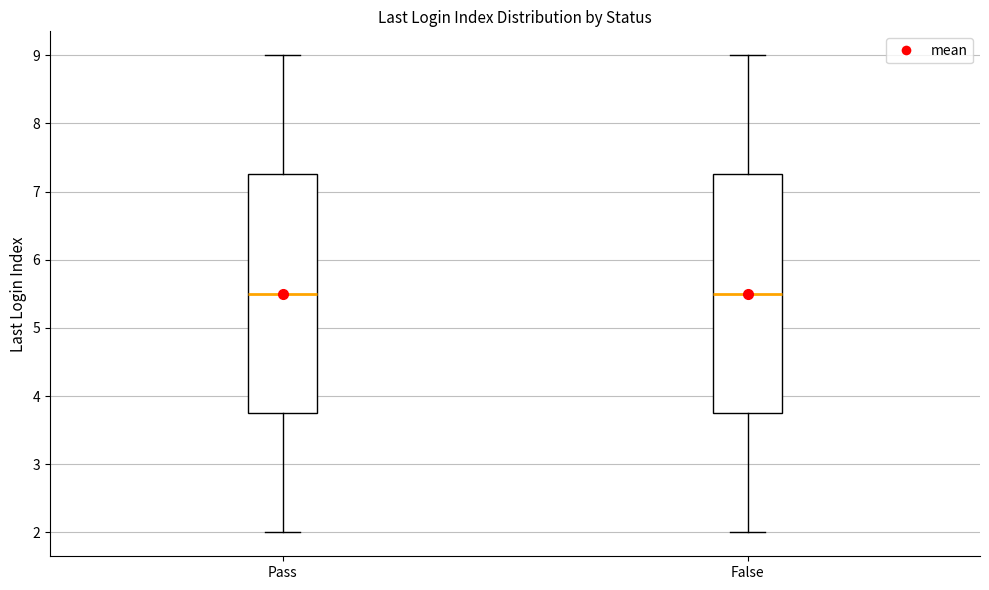

Reading left to right, transcribe this box plot: for each box, give where its median line is, the range the box spans, and where its two whiskers end, as read against the y-axis. The values are not printed on the chart, so give them approximately, as read against the axis.

Pass: median 5.5, box 3.8 to 7.3, whiskers 2.0 to 9.0
False: median 5.5, box 3.8 to 7.3, whiskers 2.0 to 9.0